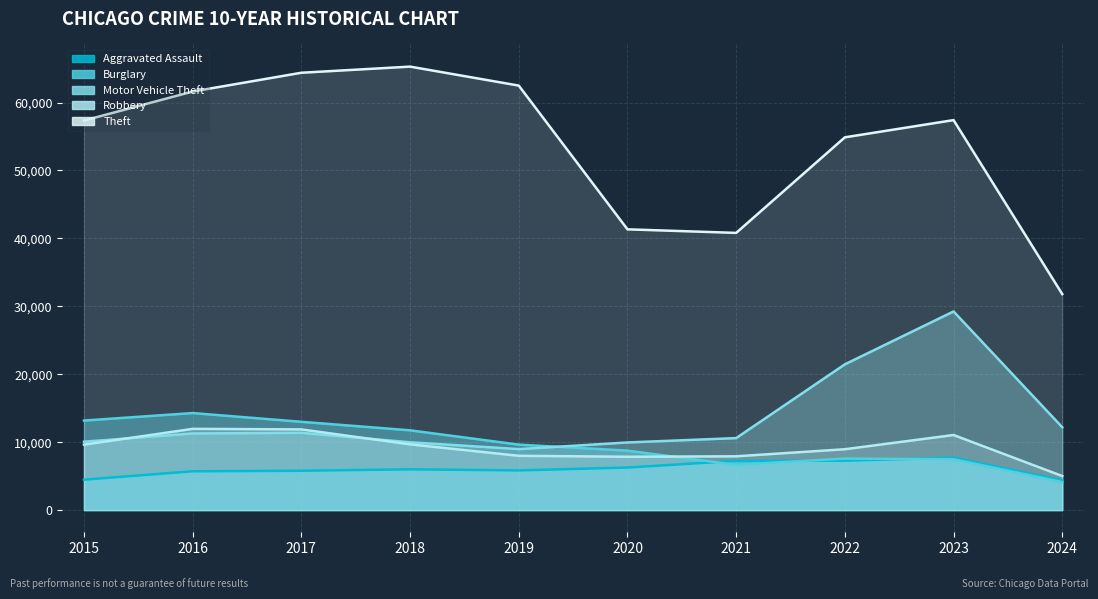

Reading left to right, transcribe all the data shown in this chart.

Aggravated Assault: 4480	5713	5793	6001	5841	6265	7242	7280	7710	4371
Burglary: 13184	14289	13001	11747	9638	8758	6662	7593	7482	4135
Motor Vehicle Theft: 10068	11285	11380	9985	8977	9959	10603	21461	29245	12198
Robbery: 9638	11960	11880	9681	7995	7855	7920	8962	11055	5016
Theft: 57351	61623	64386	65289	62495	41335	40811	54879	57415	31801